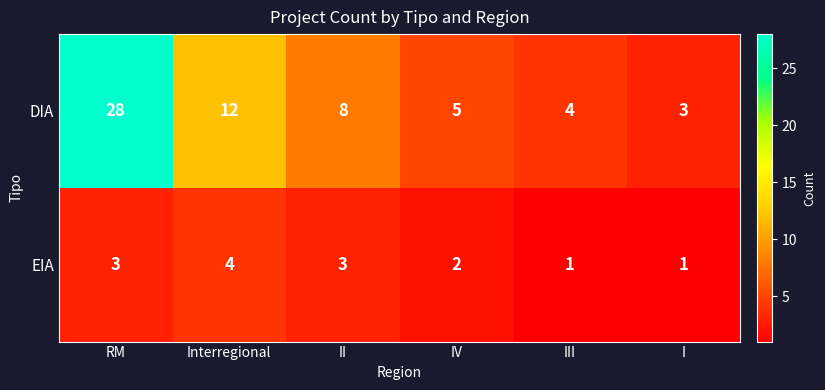

How many data points does each series have?

6